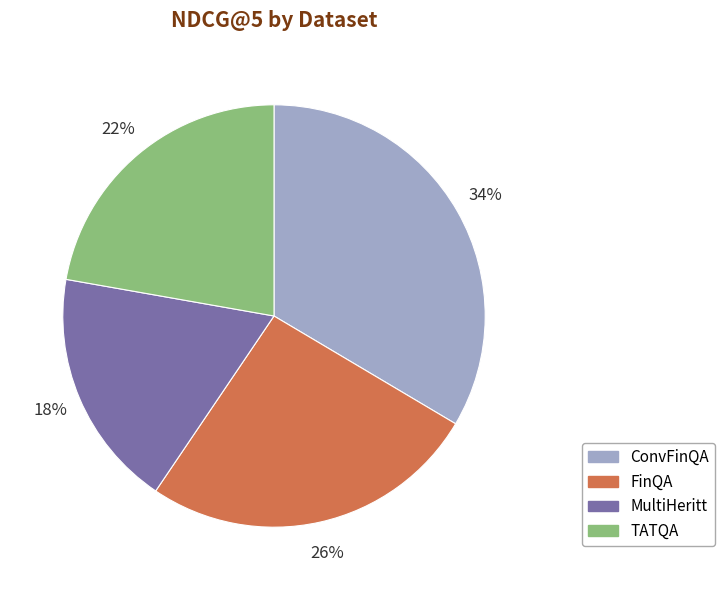

To the nearest percent, what is the average slice percentage?

25%